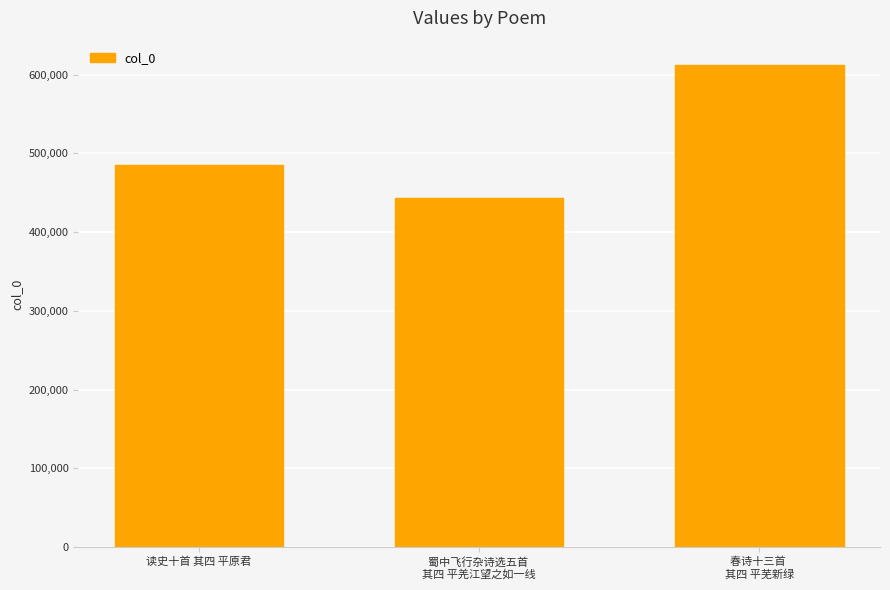

Is it true that the value at 春诗十三首 
其四 平芜新绿 is 612586?

True